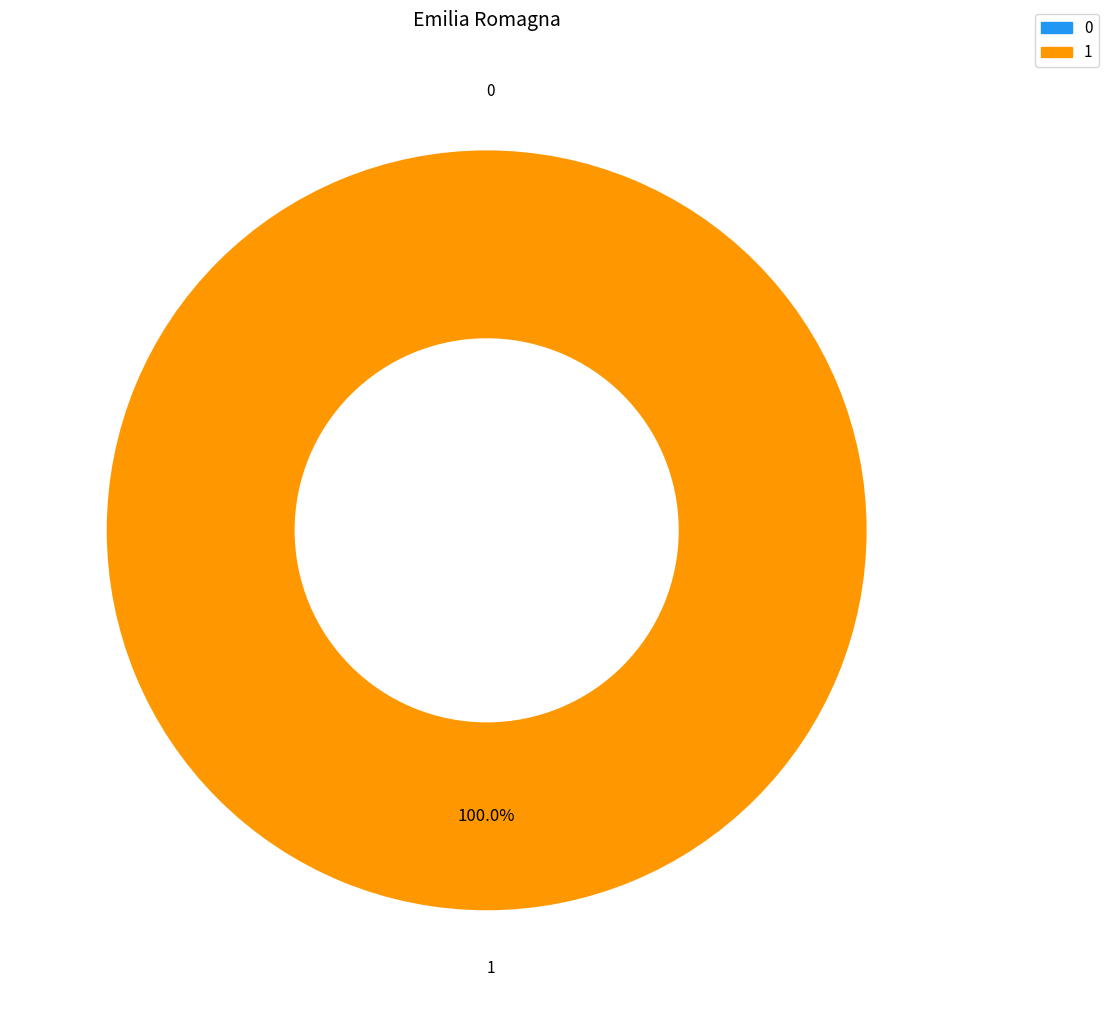

Which slice is the largest?

1